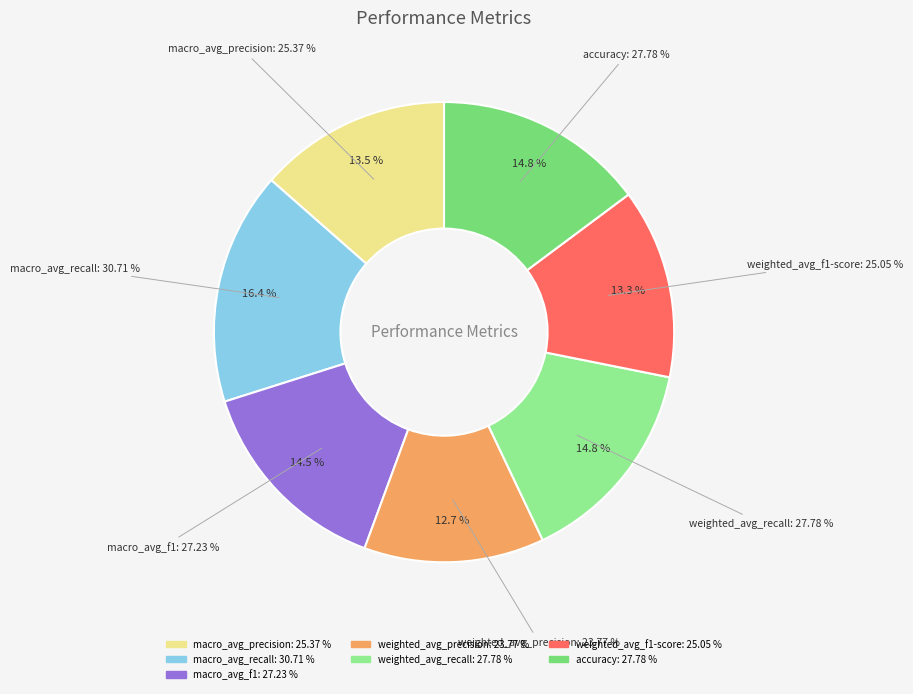

What percentage is NOT represented by macro_avg_f1?

85.5%